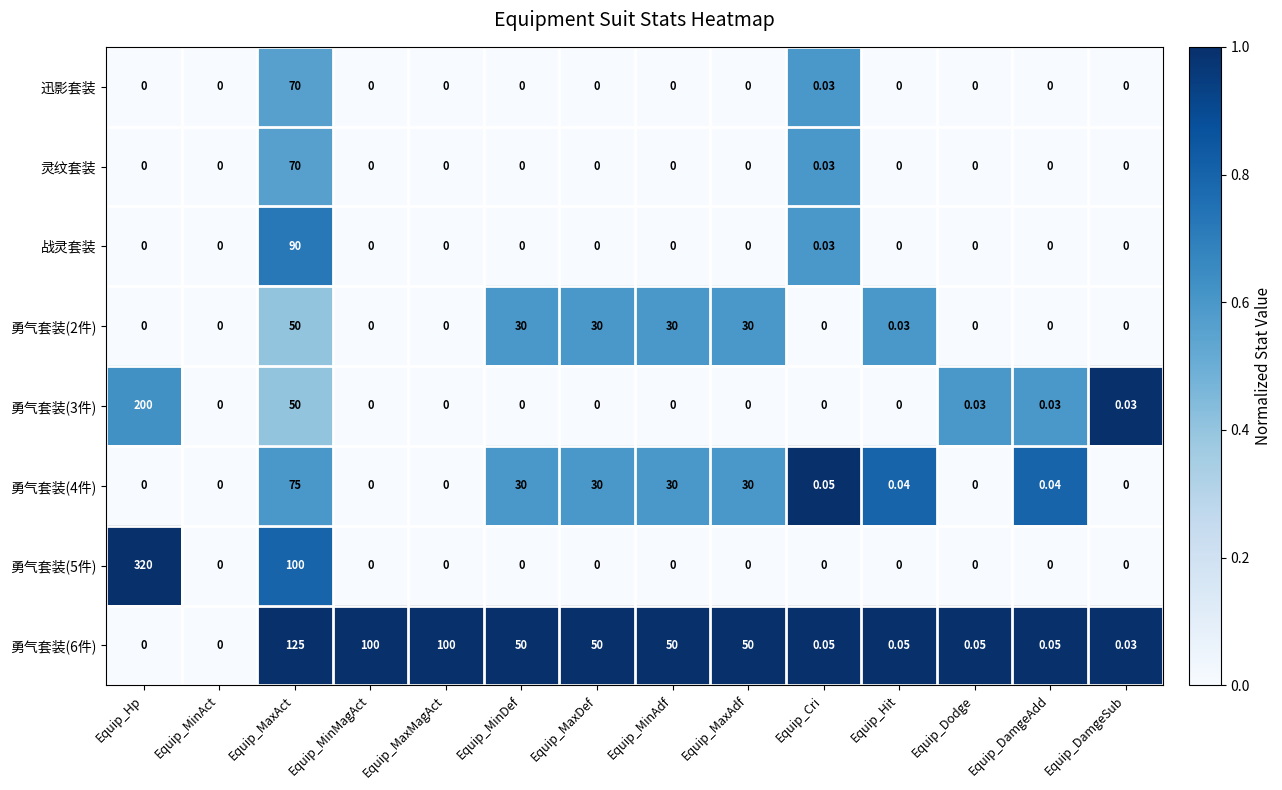

At which category does the chart reach its peak across all series?

Equip_Hp